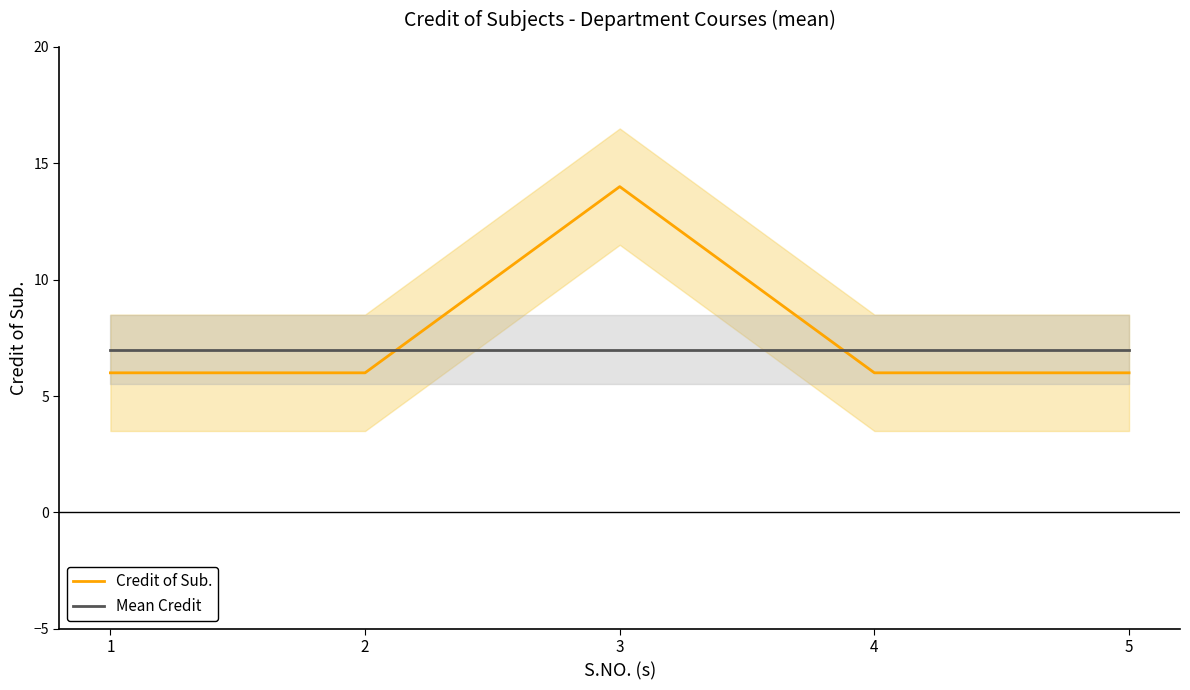

How many times do Mean Credit and Credit of Sub. cross each other?

2